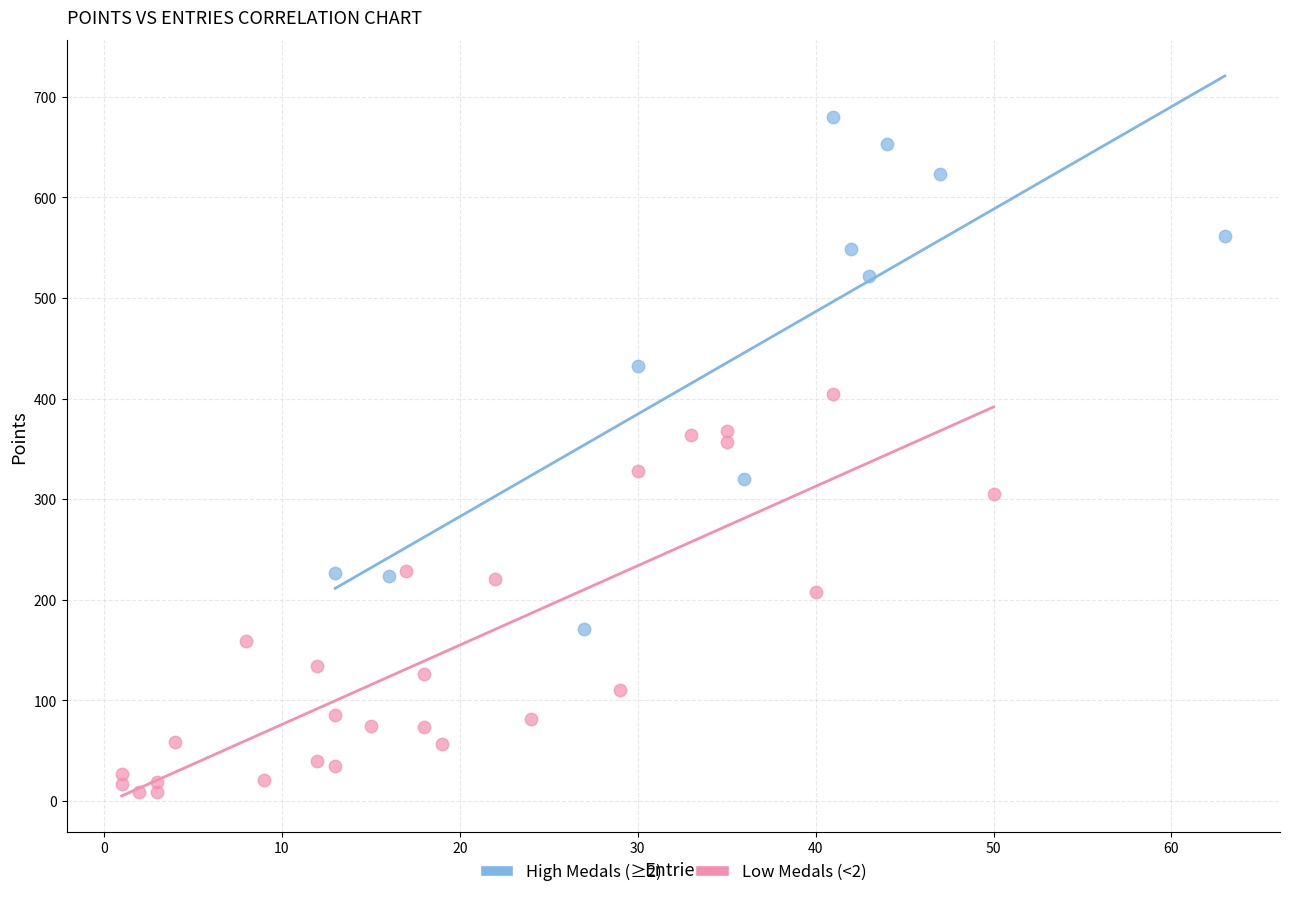

Which series contains the highest Y value?

High Medals (≥2)